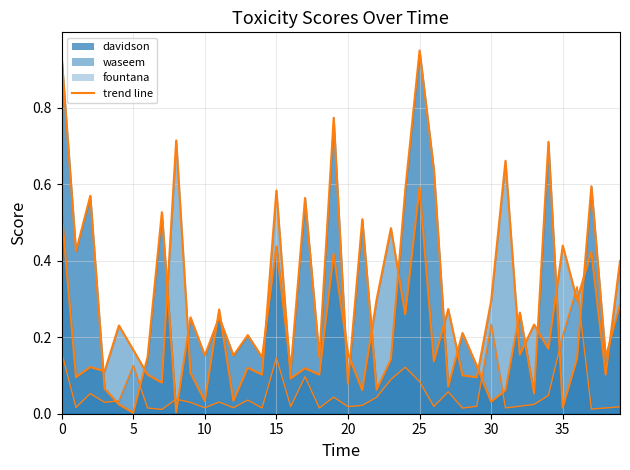

What is the maximum value shown in the chart?

0.9